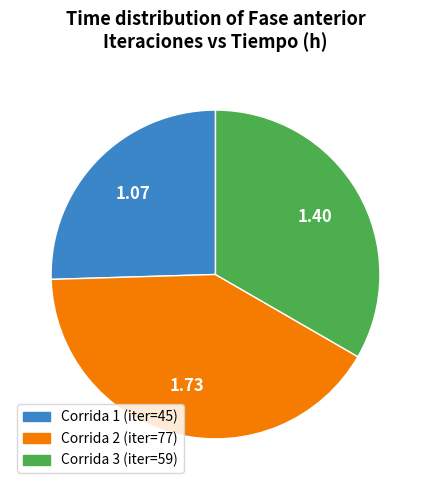

Between Corrida 1 (iter=45) and Corrida 2 (iter=77), which is larger?

Corrida 2 (iter=77)